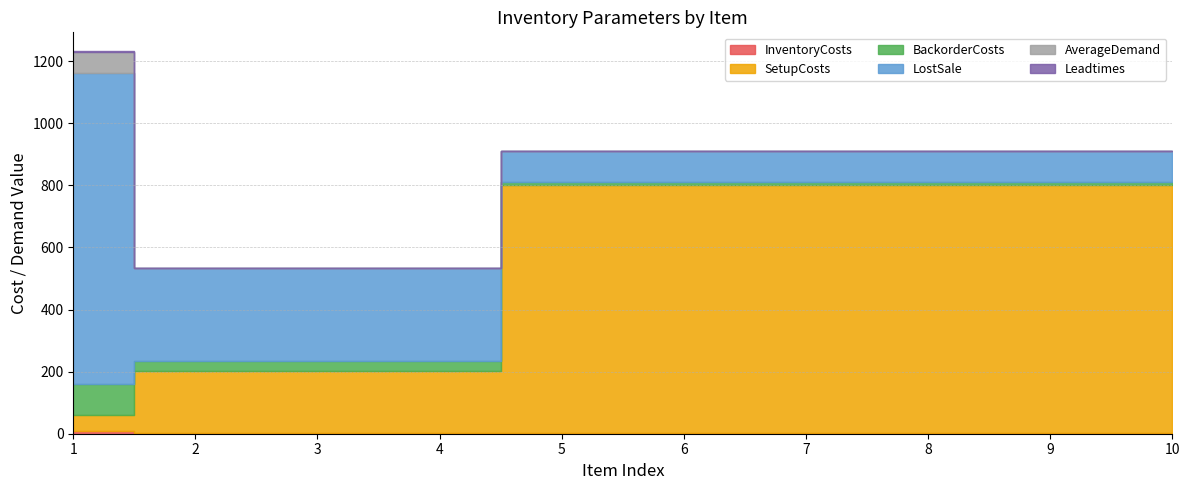

Is it true that AverageDemand equals -48 at 5?

False